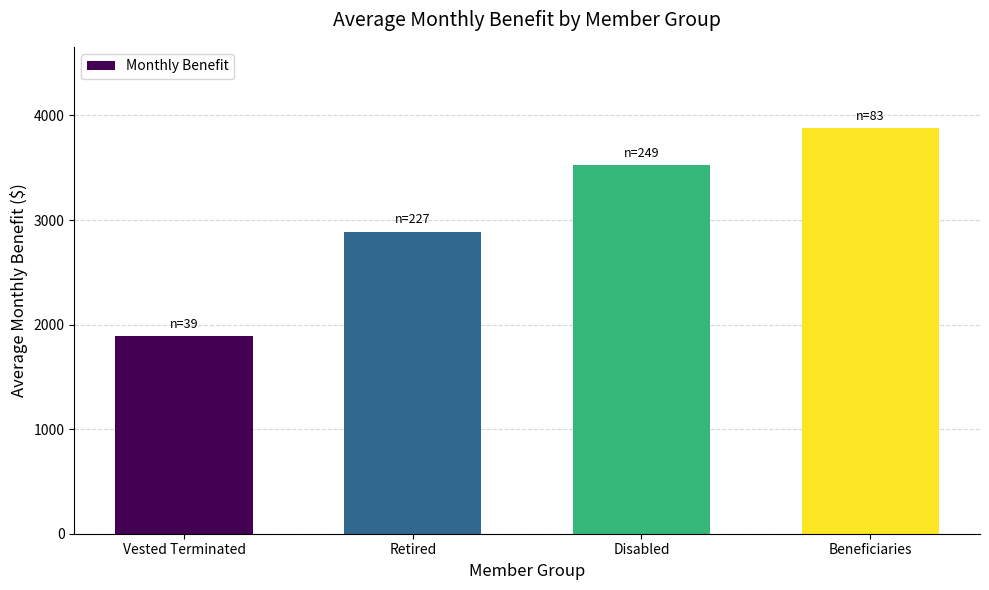

Reading left to right, list all the values displayed in this chart.

1891	2888	3522	3880